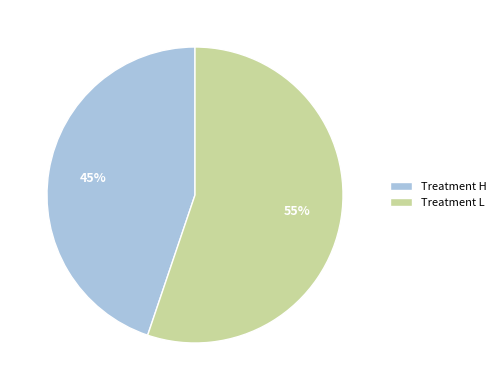

To the nearest percent, what is the average slice percentage?

50%